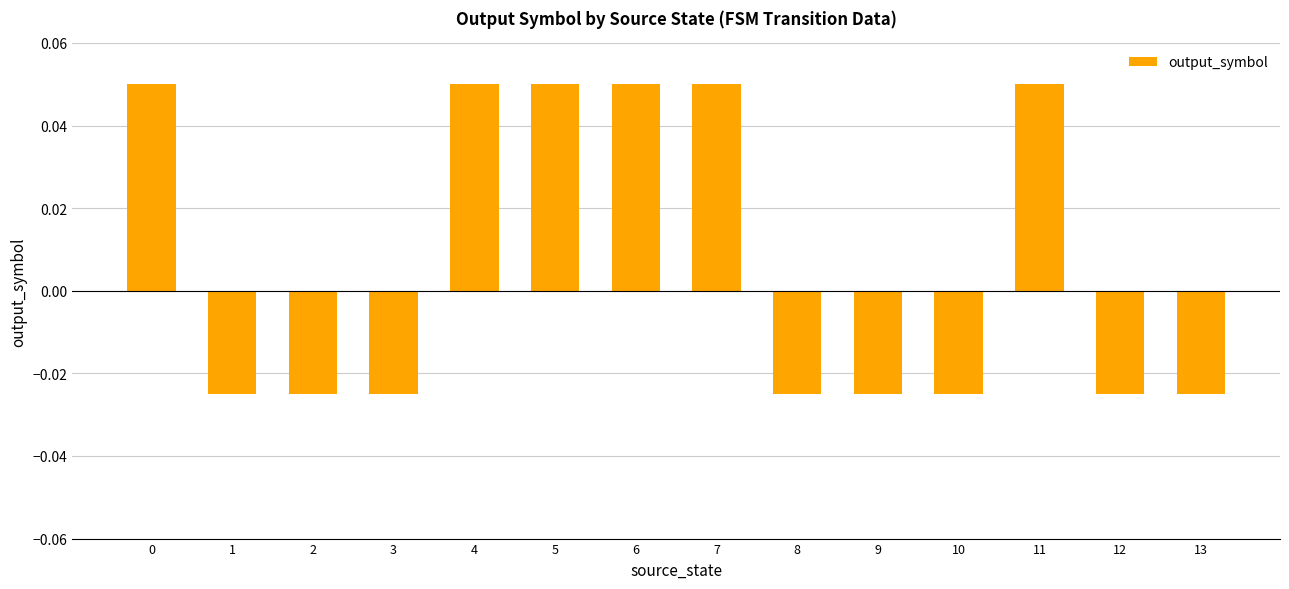

How many series are shown in this chart?

1